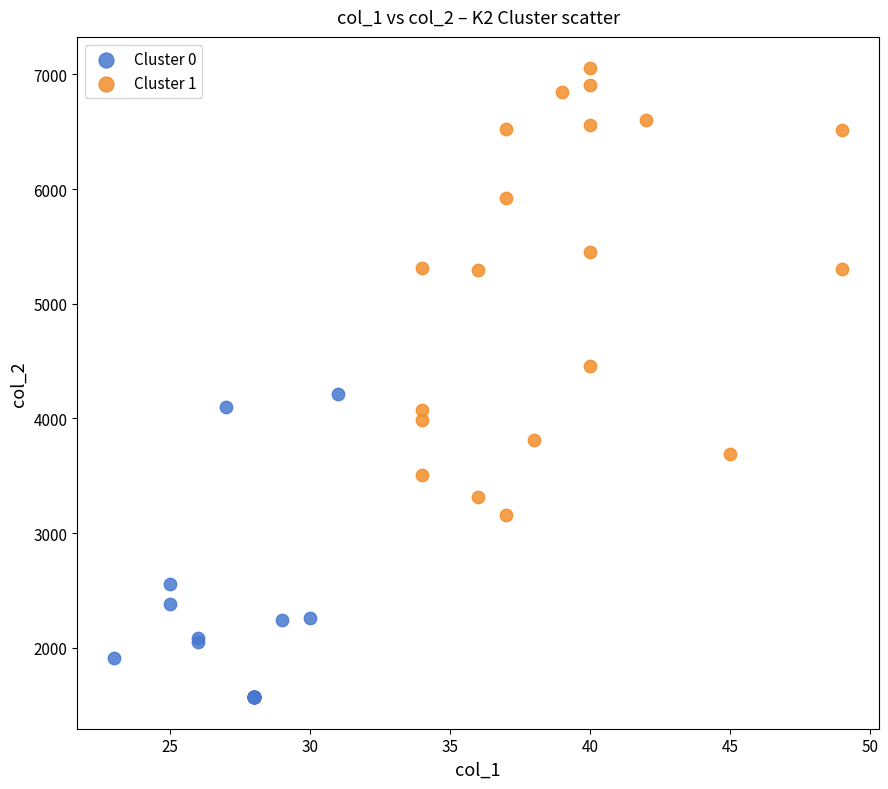

Which series reaches the maximum Y coordinate?

Cluster 1